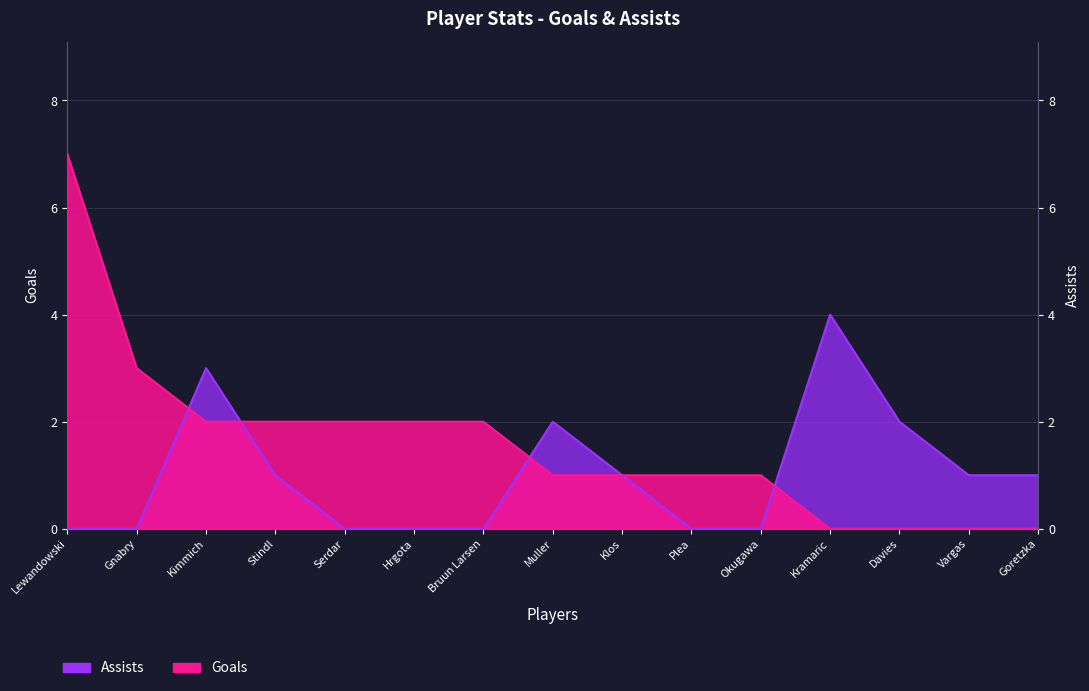

Which series ends up on top after the final intersection of Goals and Assists?

Assists